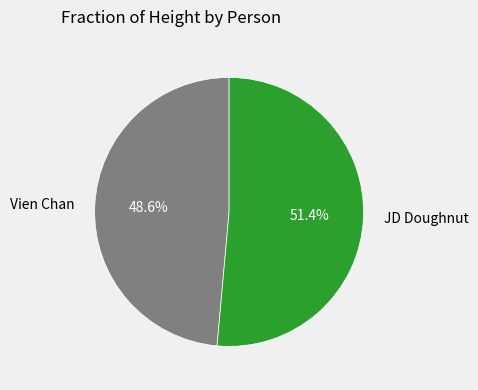

Combined, what portion of the pie is Vien Chan and JD Doughnut?

100.0%